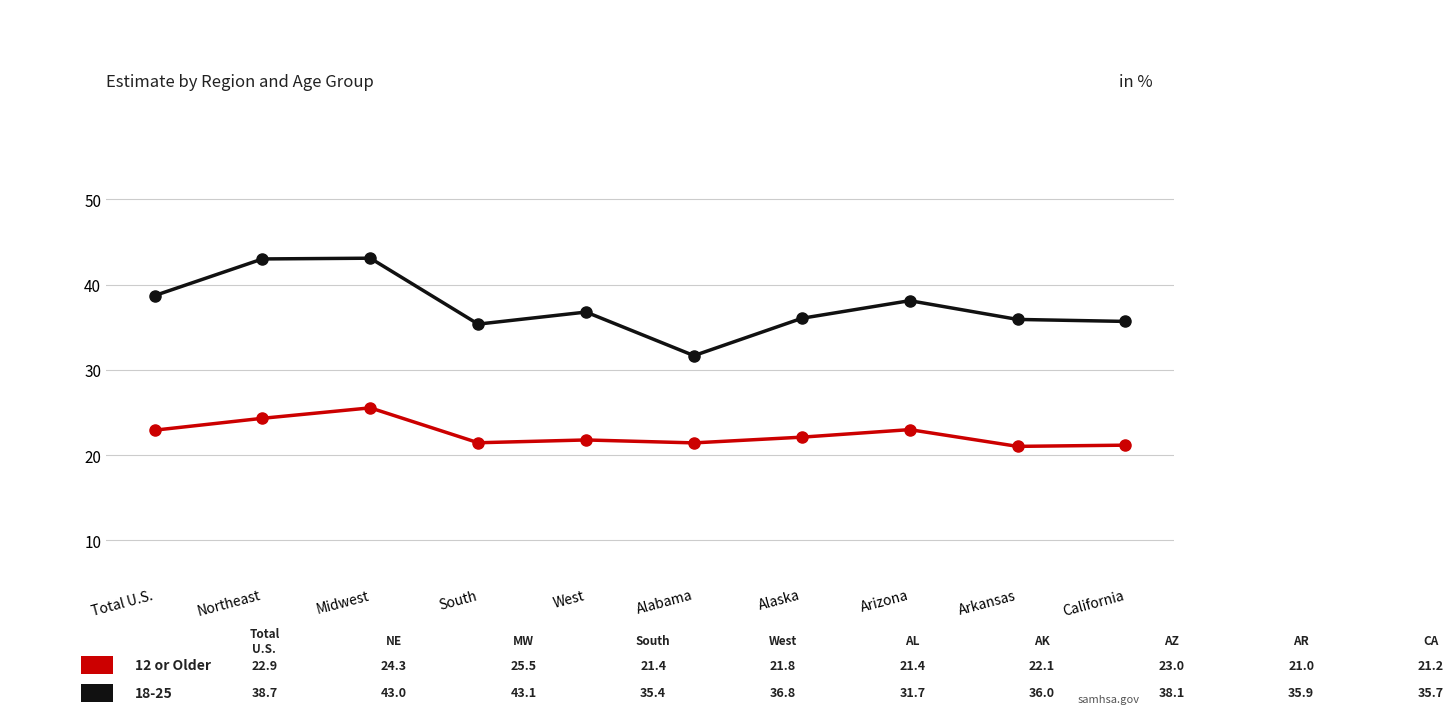

What is the minimum value shown in the chart?

21.0